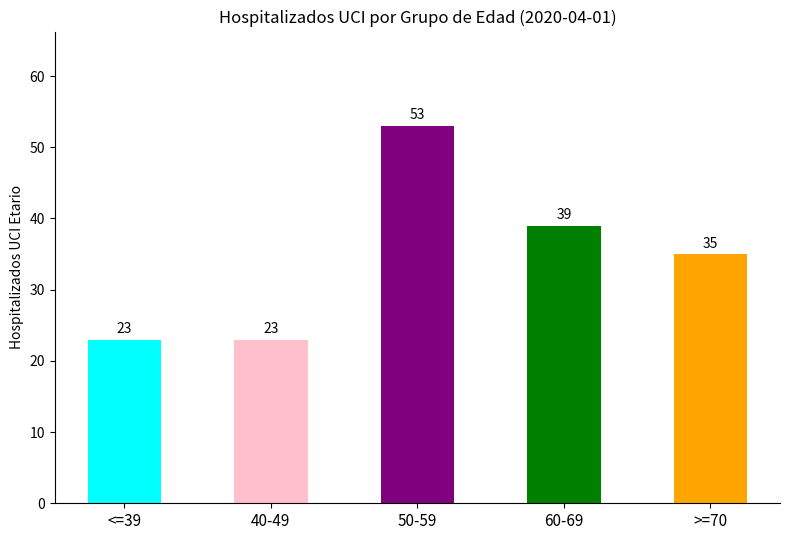

What is the change in value from <=39 to 60-69?

+16